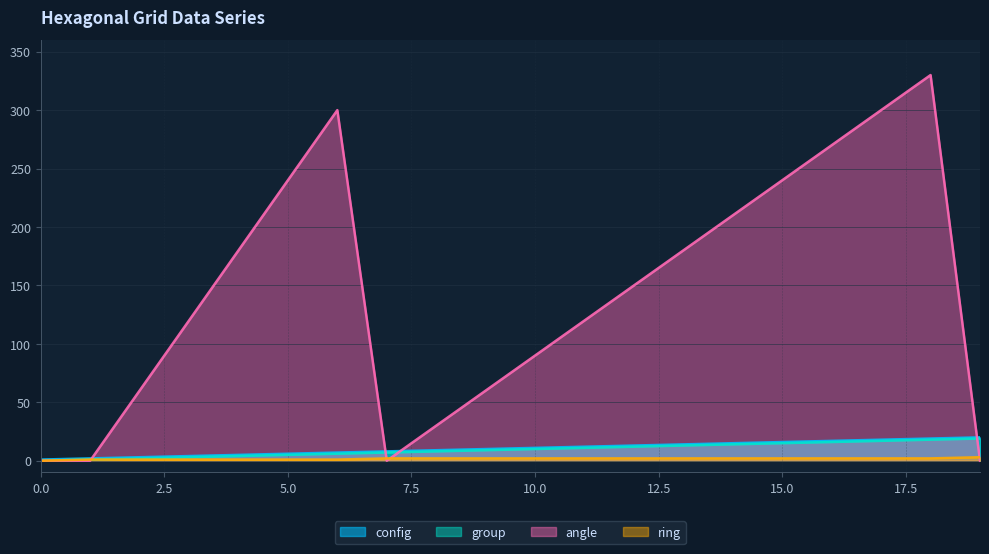

Which category has the highest value across all series?

18